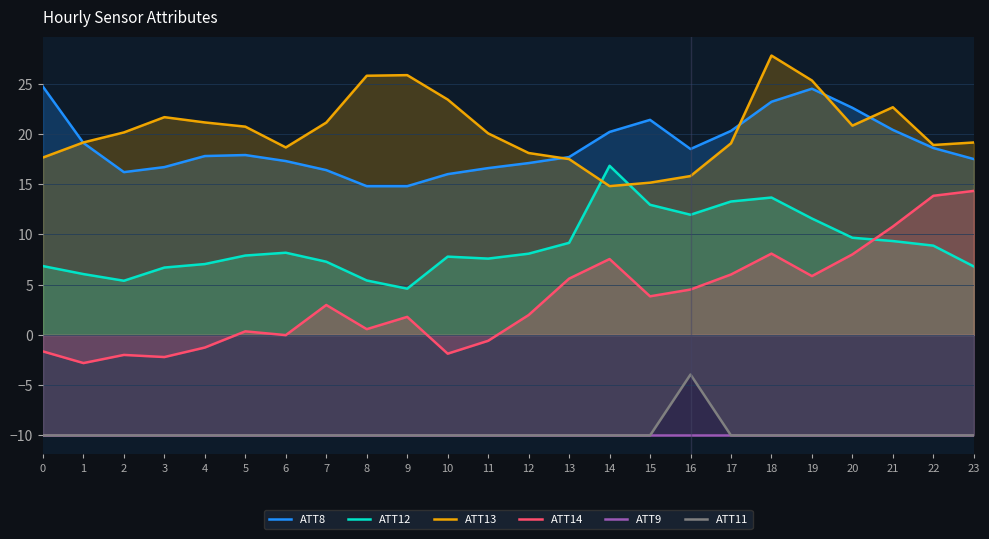

Is it true that ATT9 equals -10.0 at 17?

True